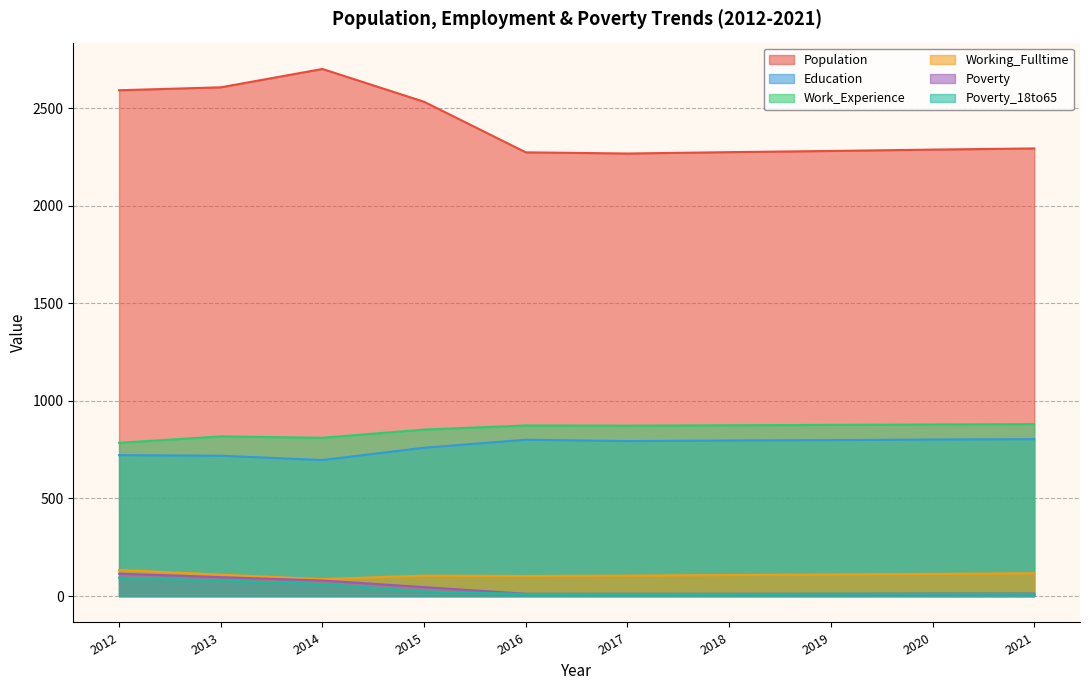

What is the value of the Working_Fulltime point at the 5th from the left?

103